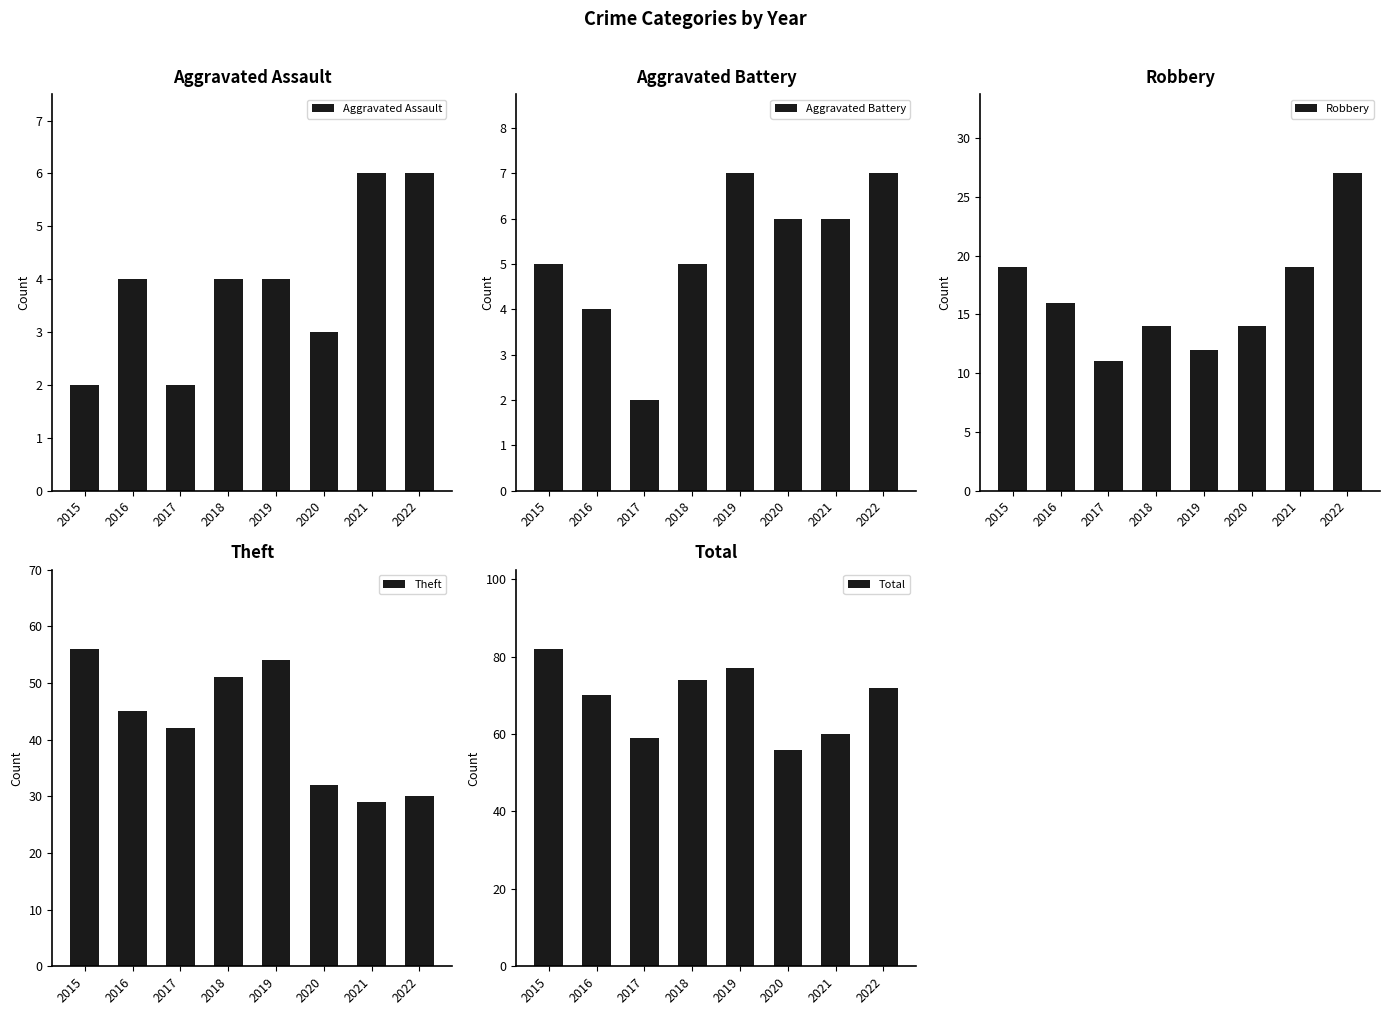

How many data points in Total are less than 72?

4